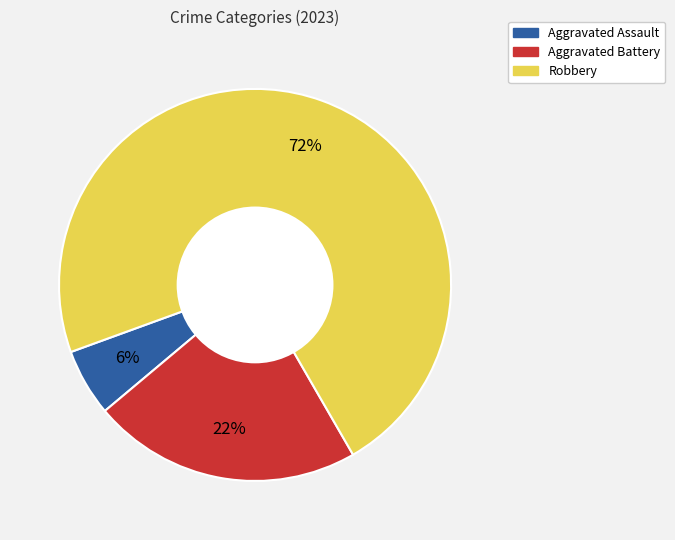

To the nearest percent, what is the difference between the Aggravated Battery and Robbery slice percentages?

50%